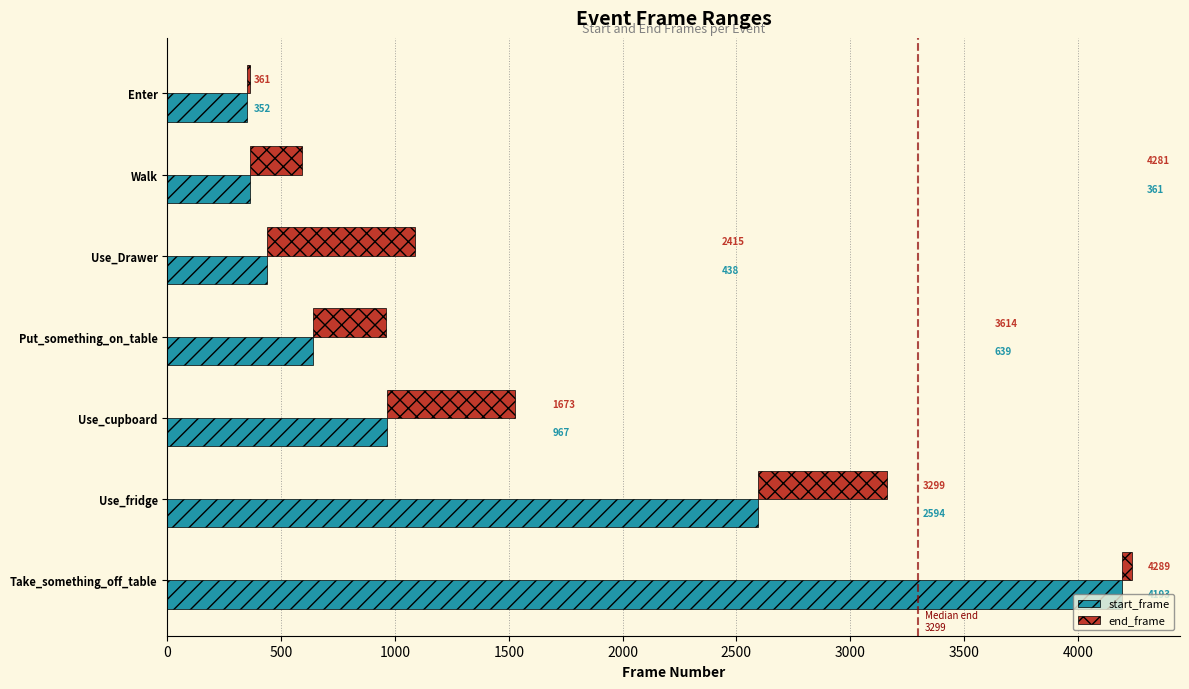

What are all the series names shown in the legend?

start_frame, end_frame